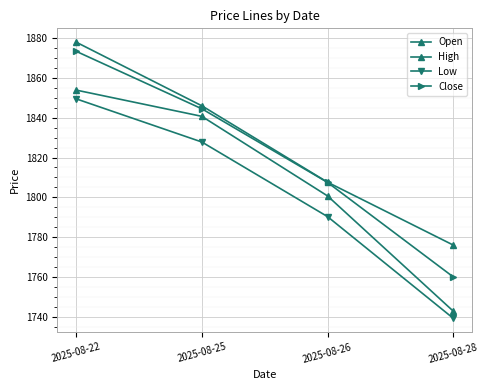

Reading left to right, list all the values displayed in this chart.

Open: 1853.9	1840.7	1800.7	1742.8
High: 1878.0	1846.0	1807.6	1776.0
Low: 1849.5	1827.8	1790.3	1739.2
Close: 1873.4	1844.5	1807.5	1760.0